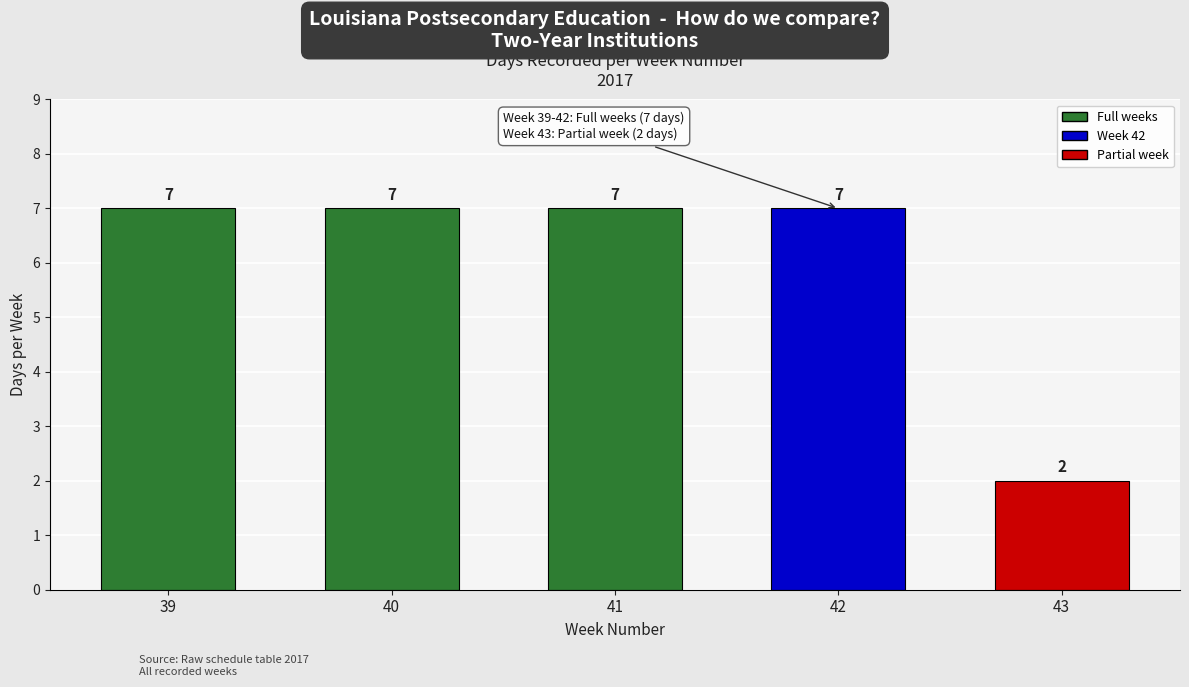

The value at 40 is 4. True or false?

False